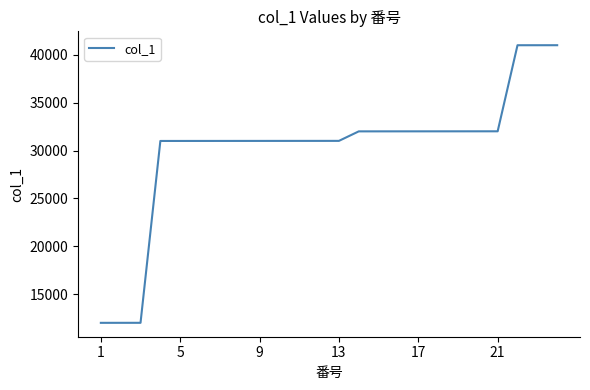

What is the sum of all values?

725097